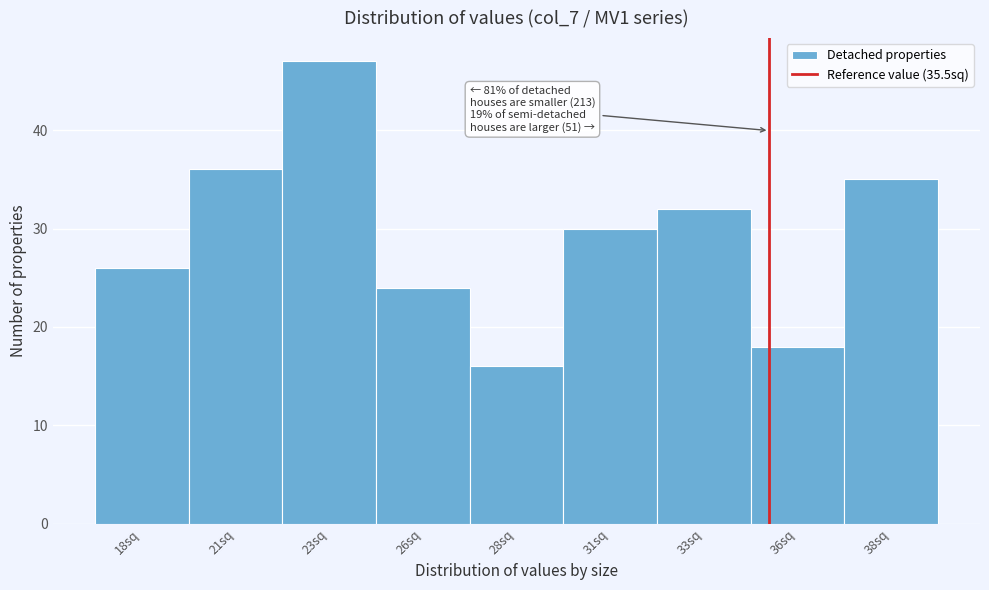

Reading right to left, extract all data points from this chart.

35	18	32	30	16	24	47	36	26